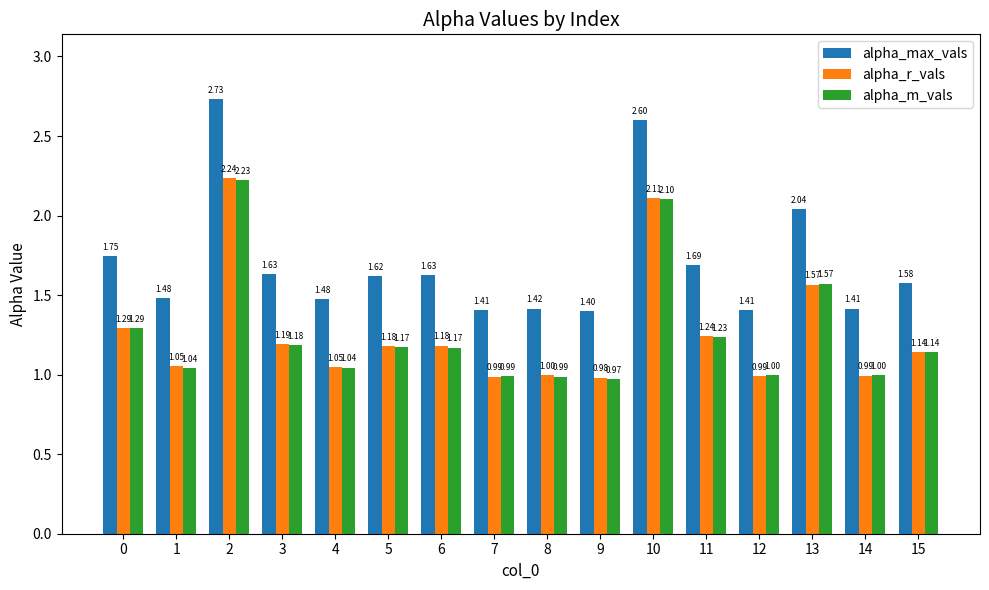

How many distinct data groups are displayed?

3